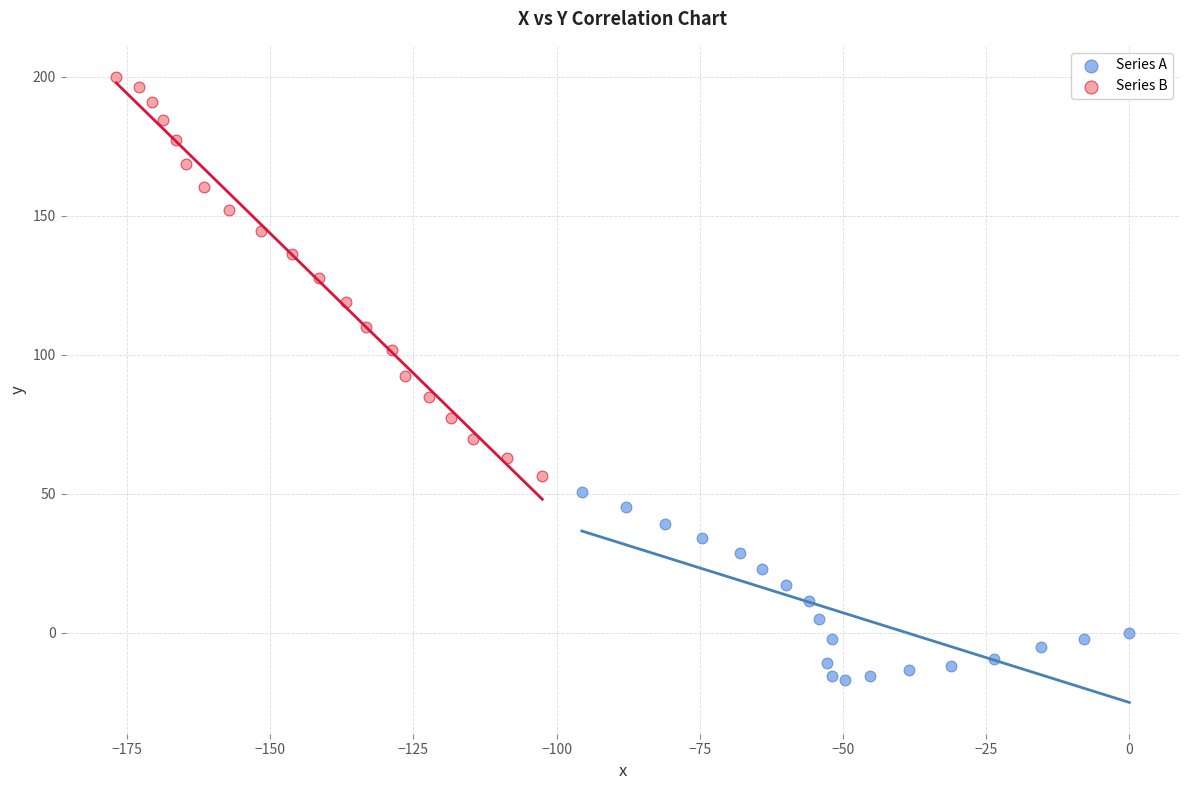

What are all the series names shown in the legend?

Series A, Series B